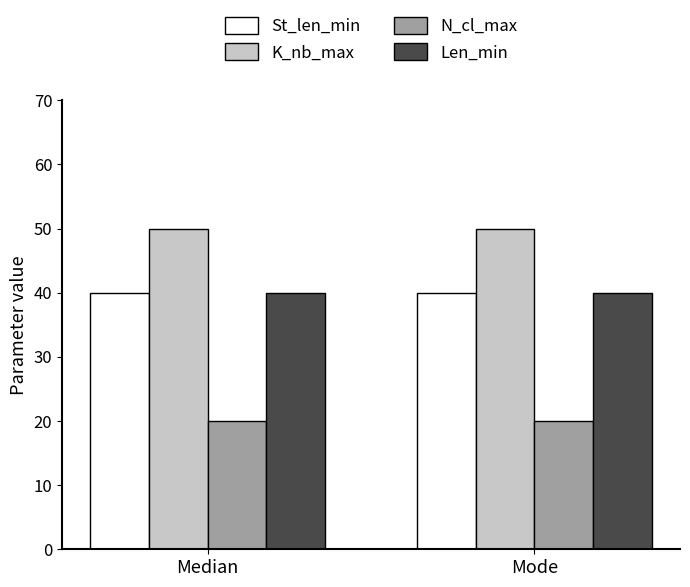

What position from the right is Mode?

1